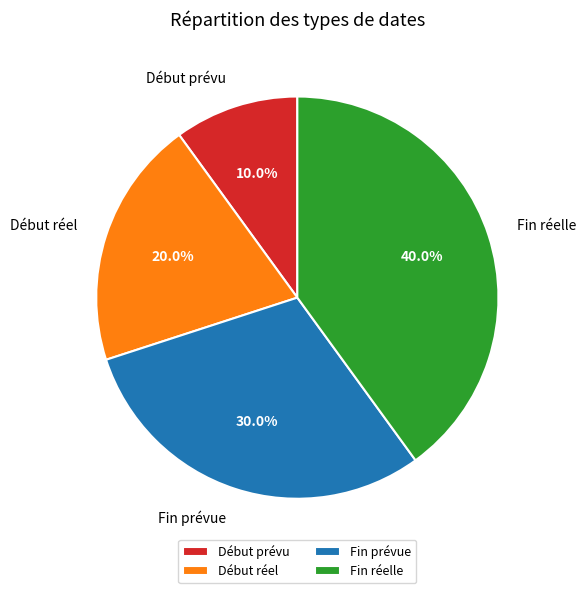

How many segments does this pie chart have?

4